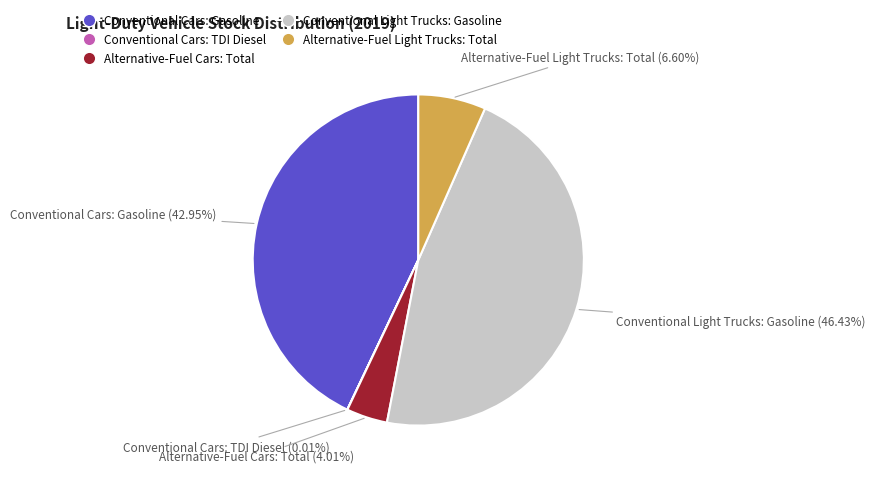

Do Alternative-Fuel Light Trucks: Total and Alternative-Fuel Cars: Total together represent more than half of the pie?

No